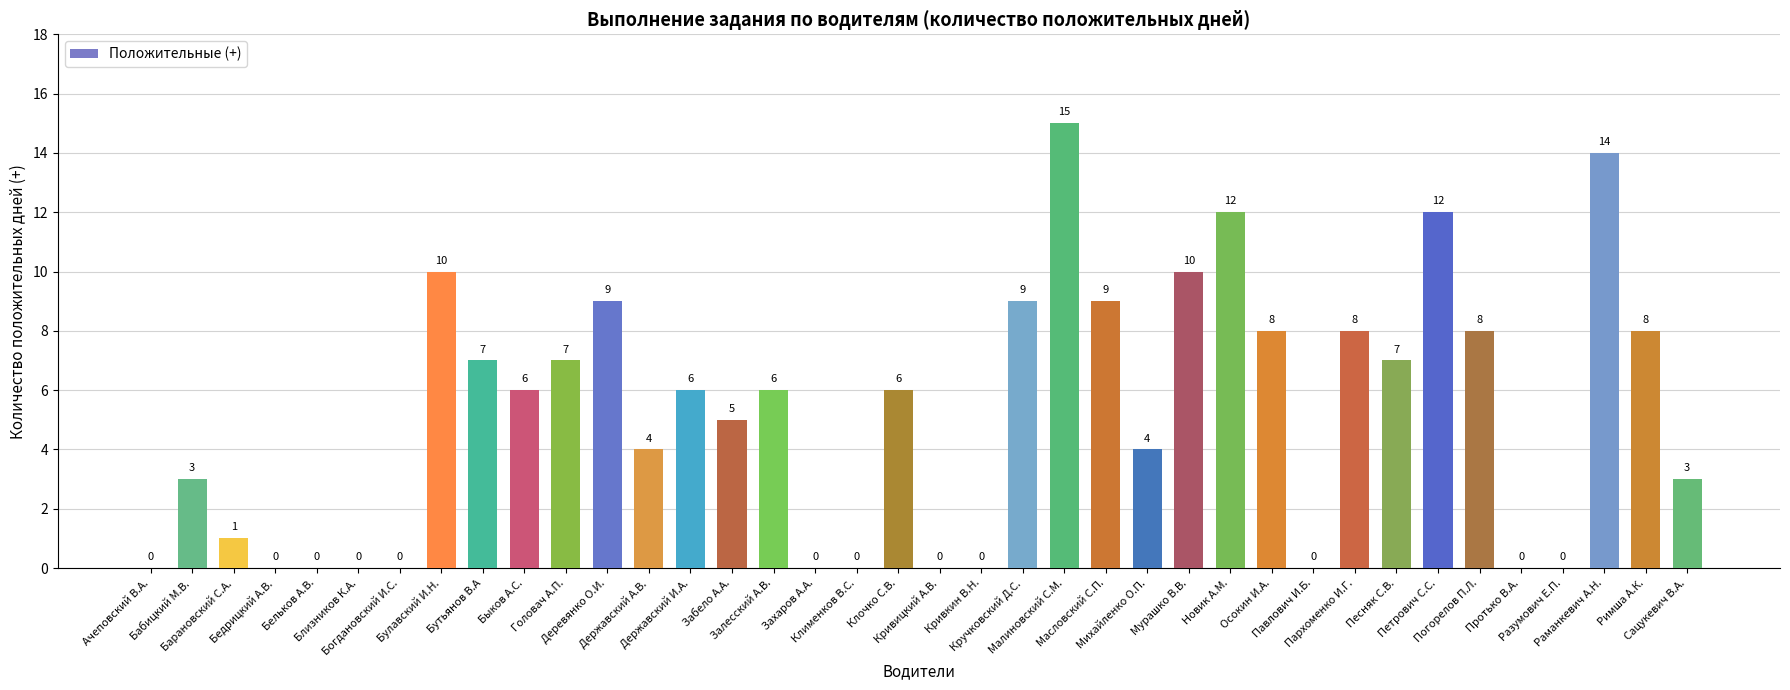

Which label corresponds to the largest value in the chart?

Малиновский С.М.